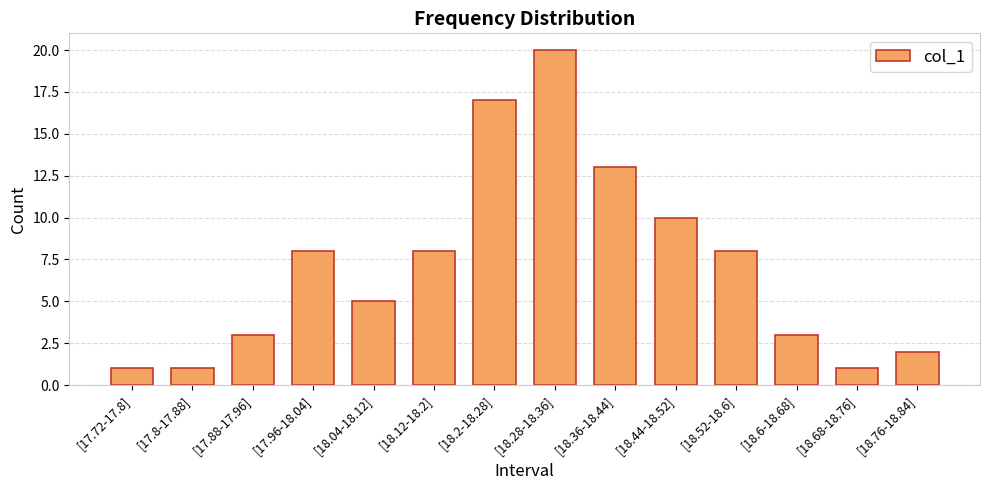

Approximately how many times larger is the value at [17.8-17.88] compared to [18.12-18.2]?

0.1